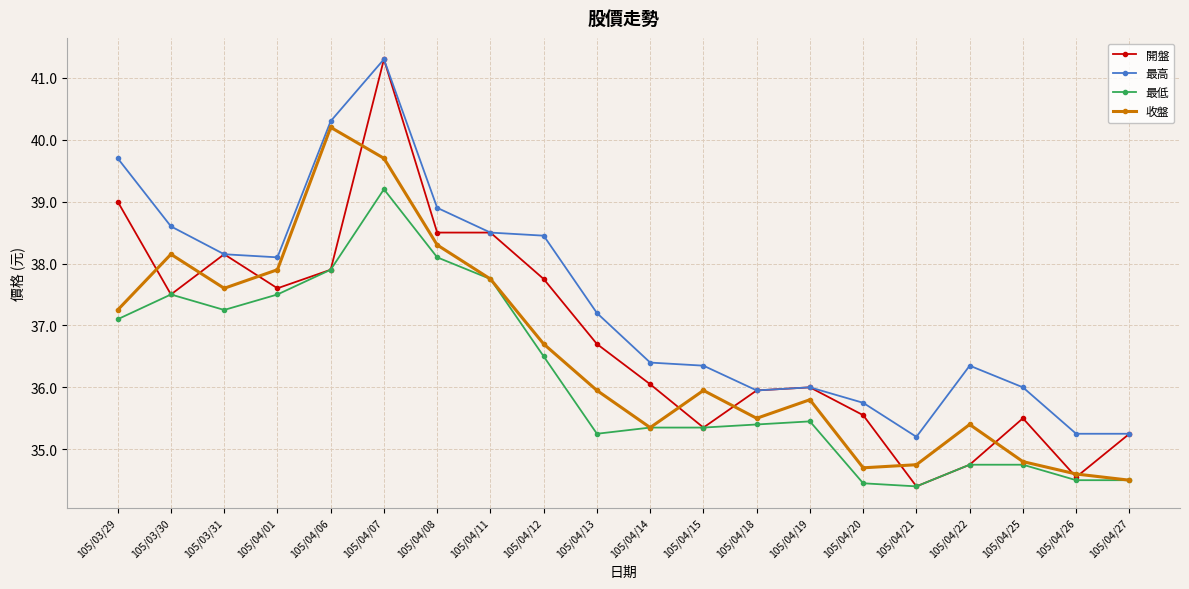

Which series changed the most between 105/04/15 and 105/04/20?

收盤